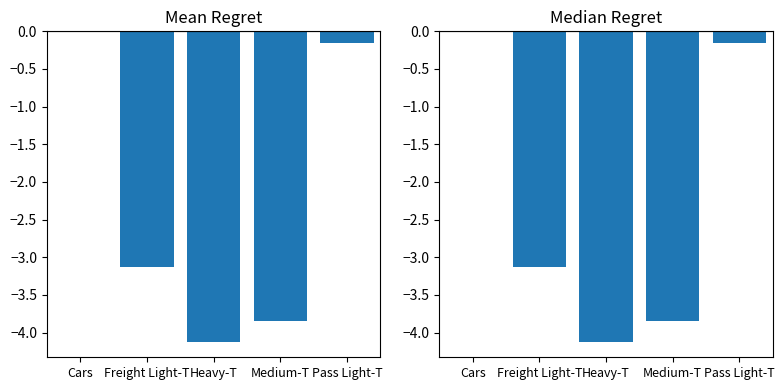

List the labels in order of value, largest first.

Cars, Pass Light-T, Freight Light-T, Medium-T, Heavy-T